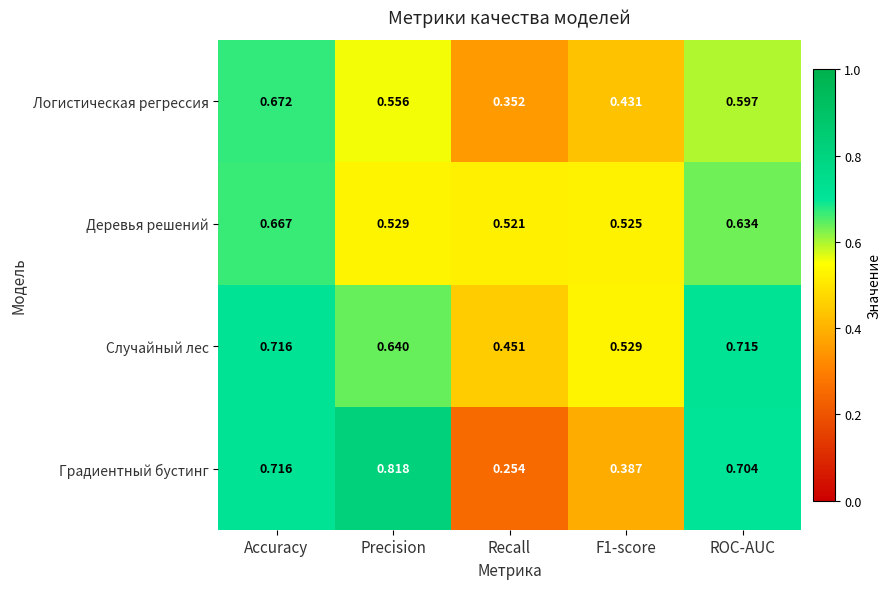

Which label corresponds to the largest value in the chart?

Precision